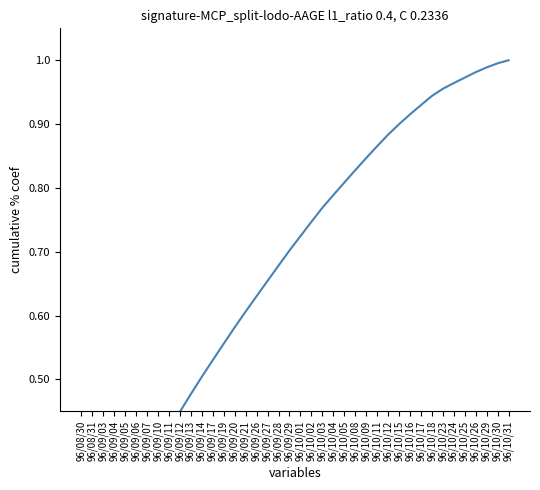

Which category has the highest value across all series?

96/10/31